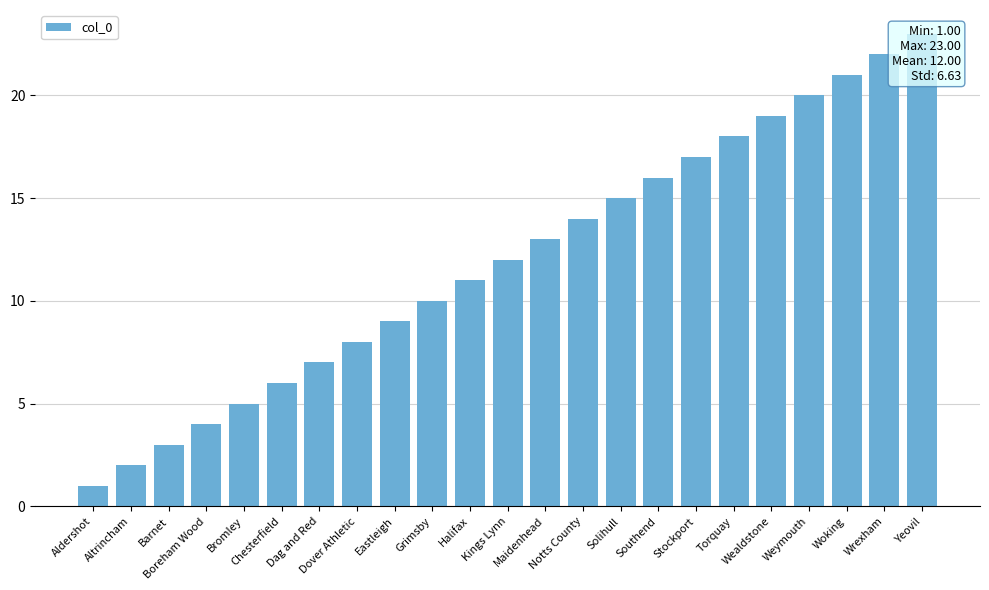

Rank the categories by value from lowest to highest.

Aldershot, Altrincham, Barnet, Boreham Wood, Bromley, Chesterfield, Dag and Red, Dover Athletic, Eastleigh, Grimsby, Halifax, Kings Lynn, Maidenhead, Notts County, Solihull, Southend, Stockport, Torquay, Wealdstone, Weymouth, Woking, Wrexham, Yeovil